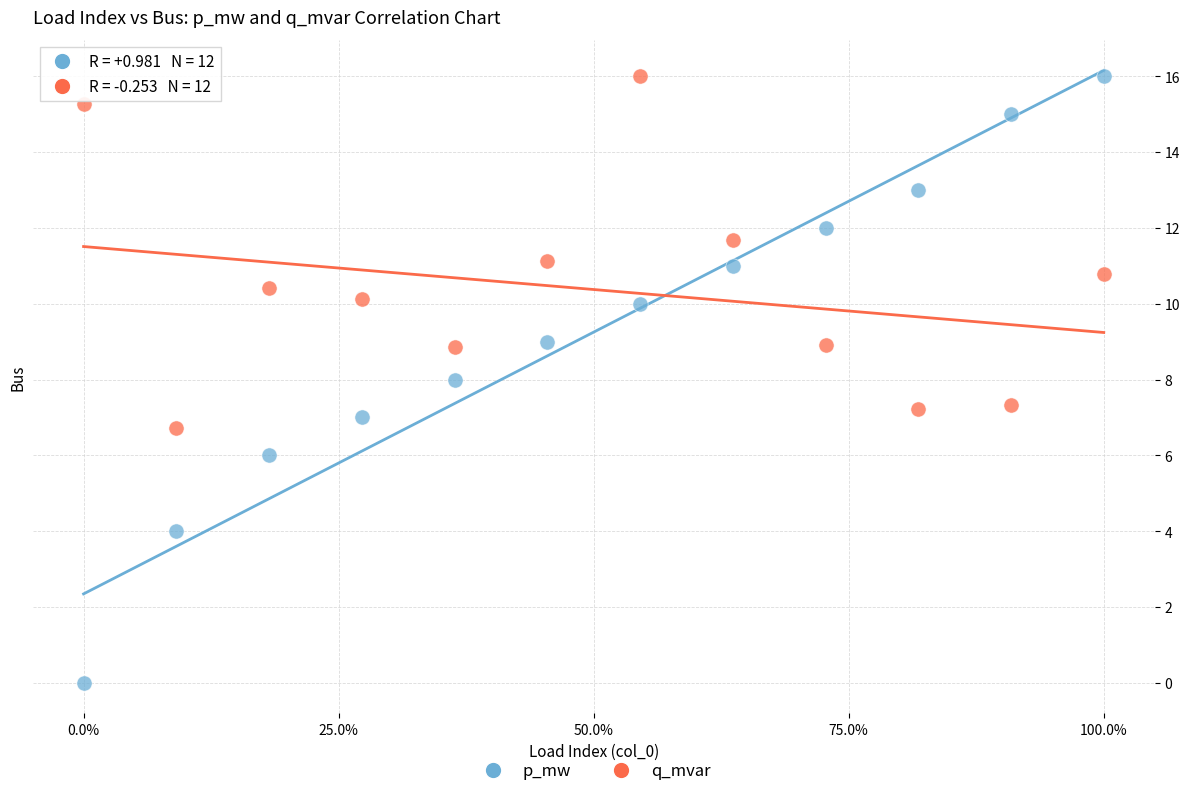

Which series has the widest spread of Y values?

p_mw